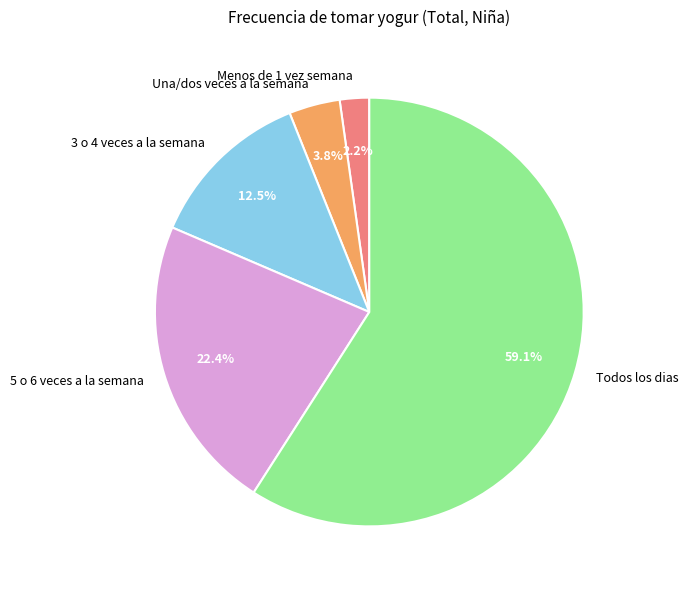

To the nearest percent, what is the combined percentage of Una/dos veces a la semana and Todos los dias?

63%